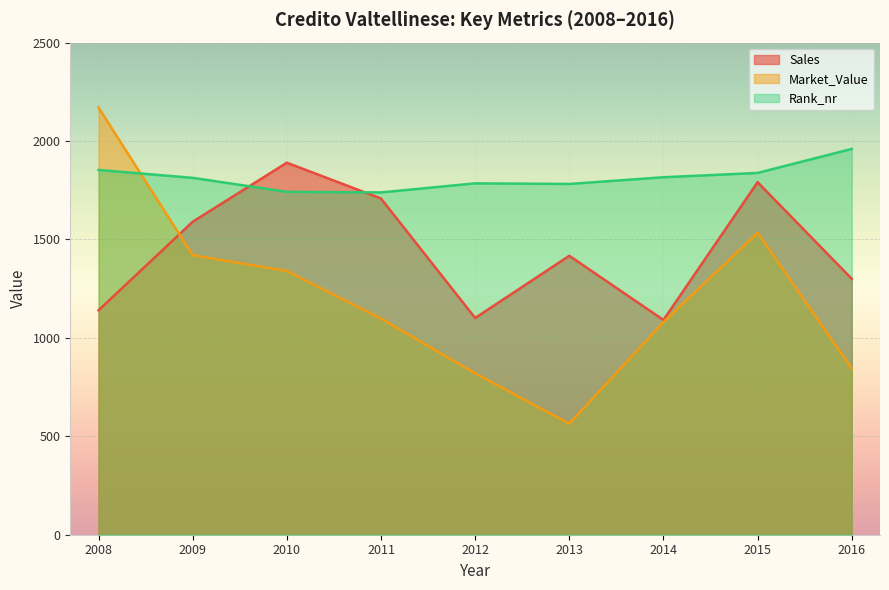

What is the approximate value of Rank_nr at 2011?

1739